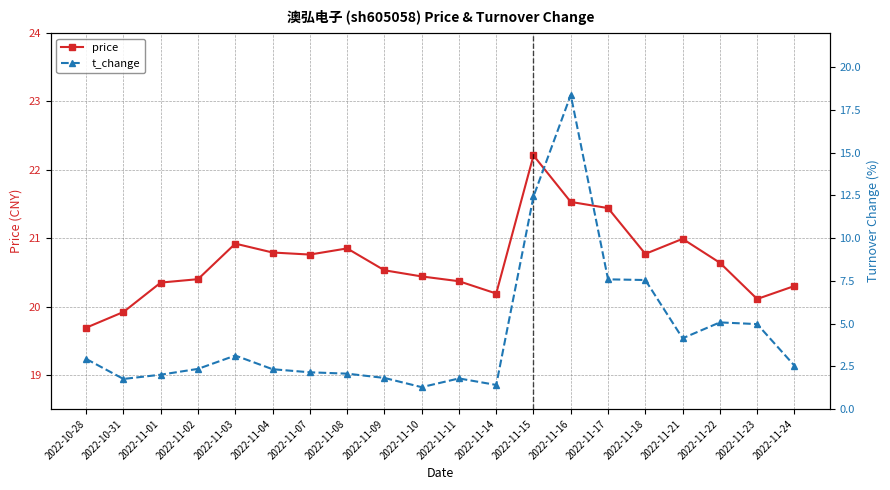

What is the label of the 20th point from the left?

2022-11-24